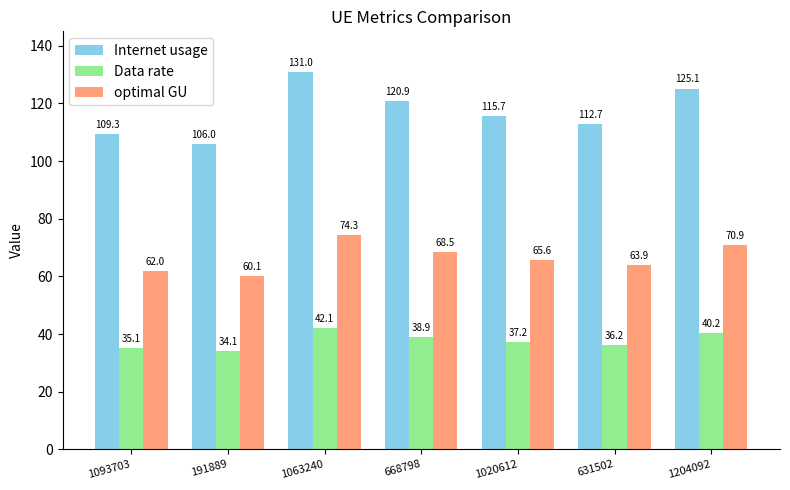

What is the difference between the maximum and minimum values in the optimal GU series?

14.2